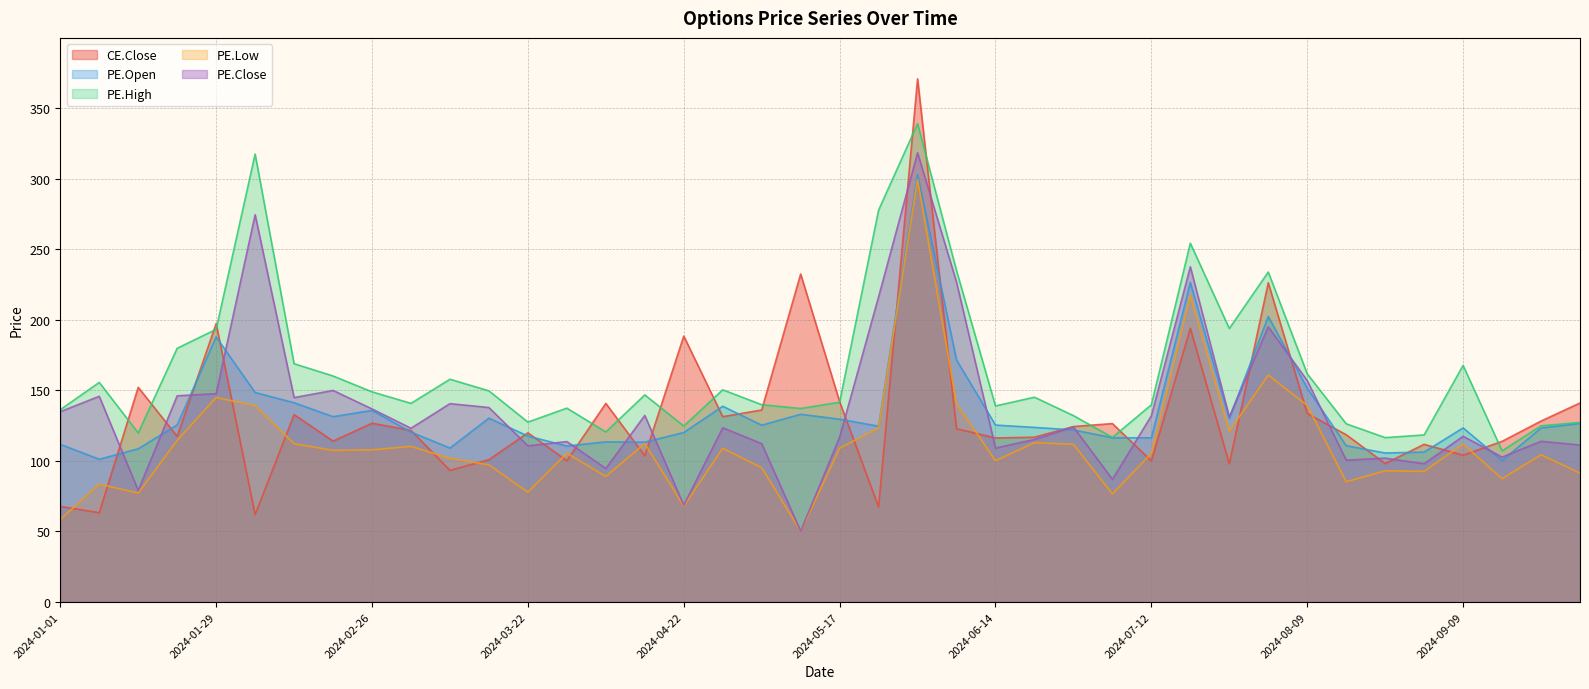

Which category has the lowest value across all series?

2024-05-13